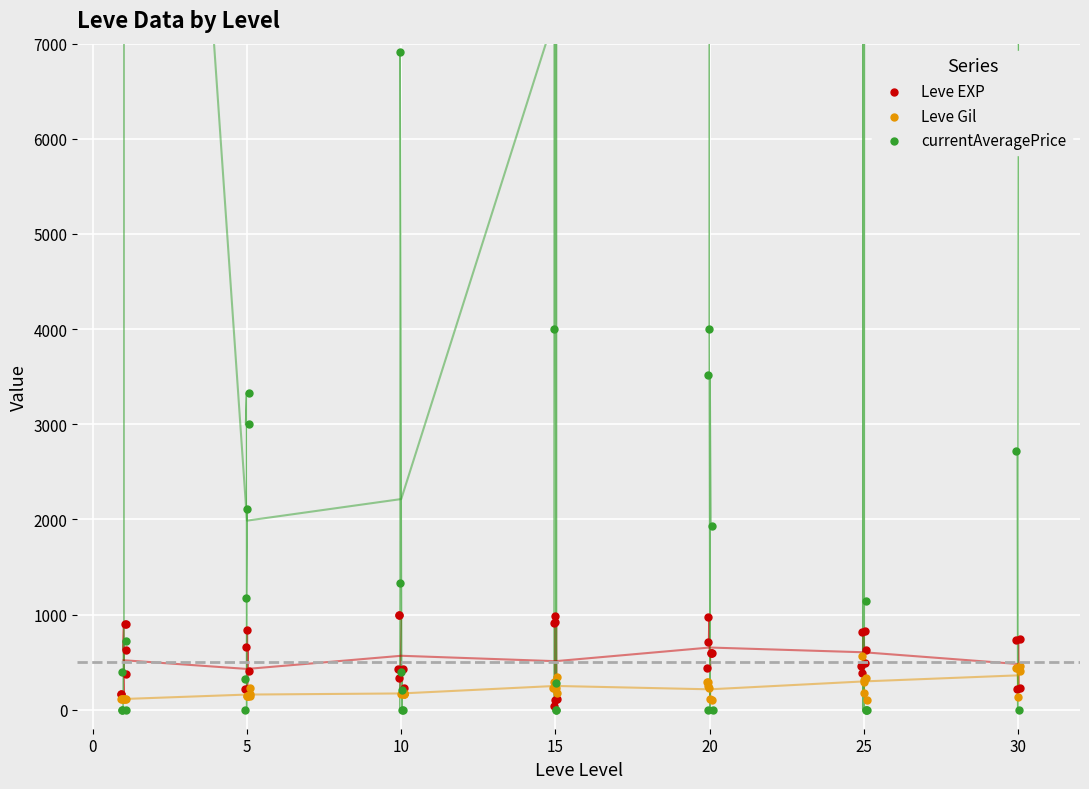

Which series reaches the maximum Y coordinate?

currentAveragePrice